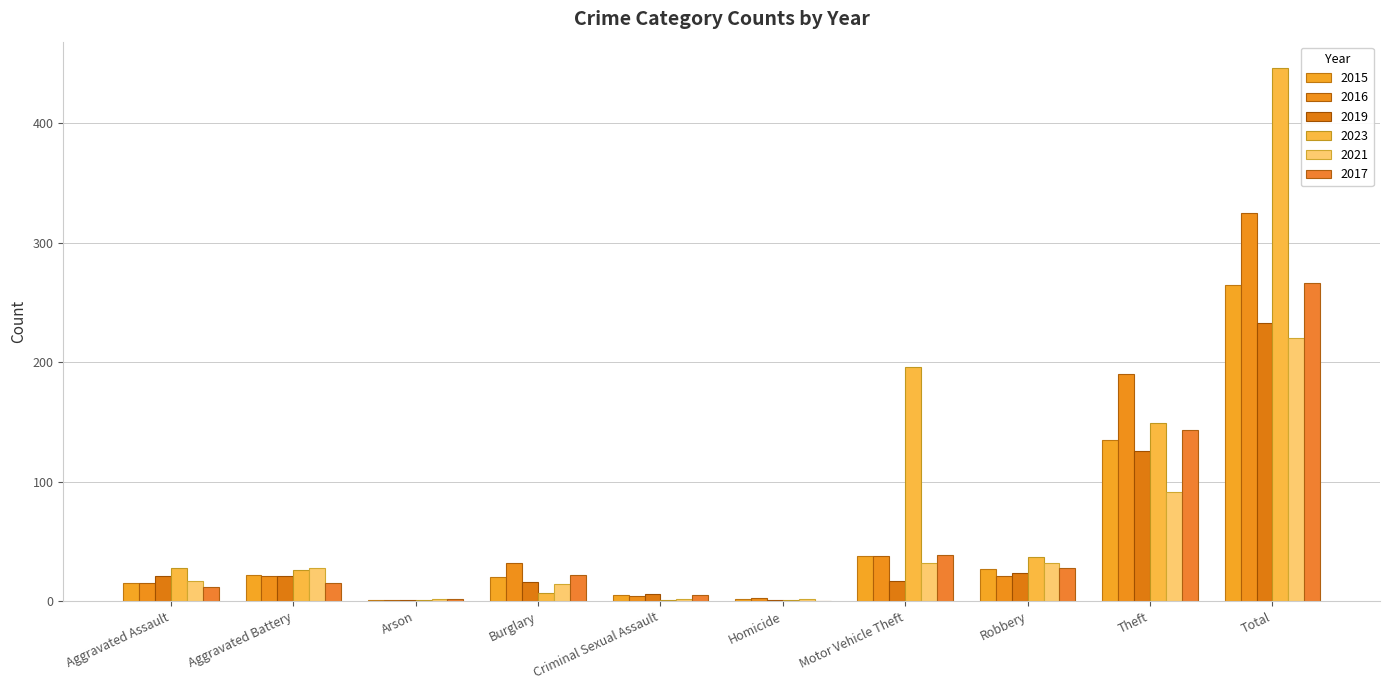

Which series has the largest range (max minus min)?

2023